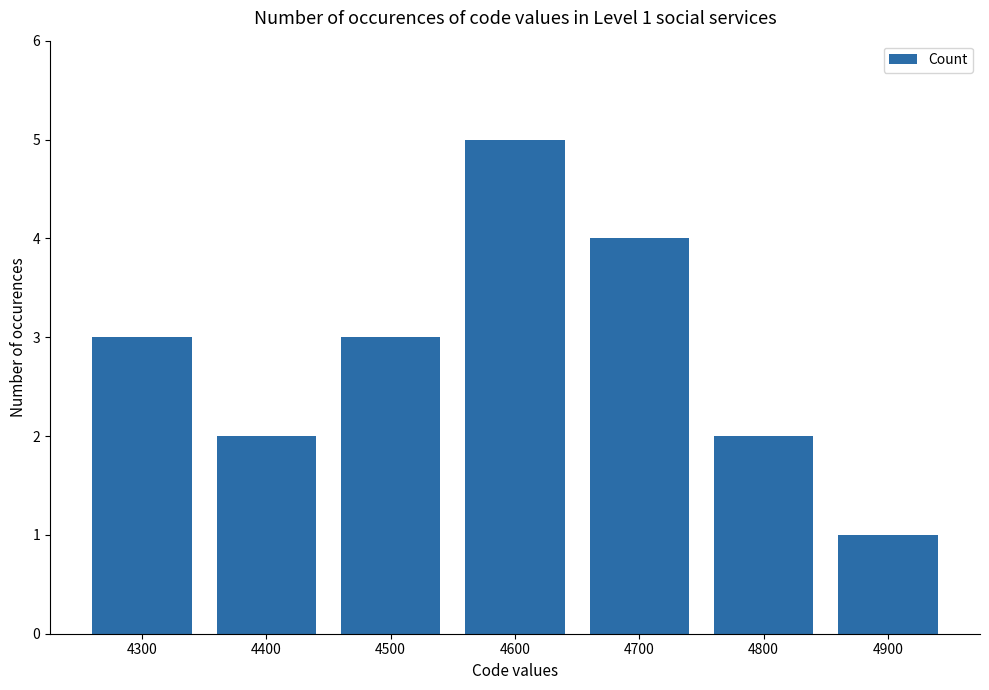

Does the chart contain stacked bars?

No